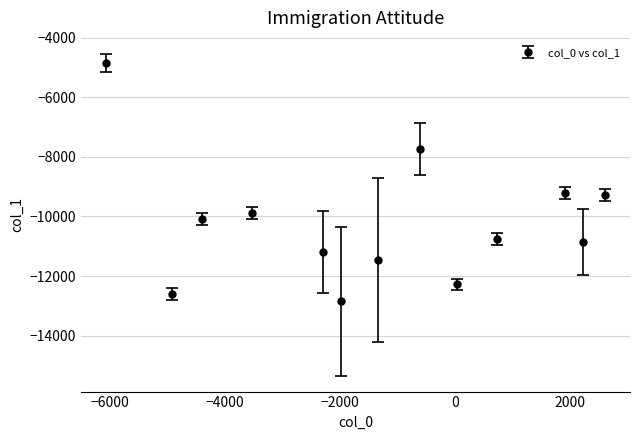

What is the value of the 1st point from the left?

-4846.0